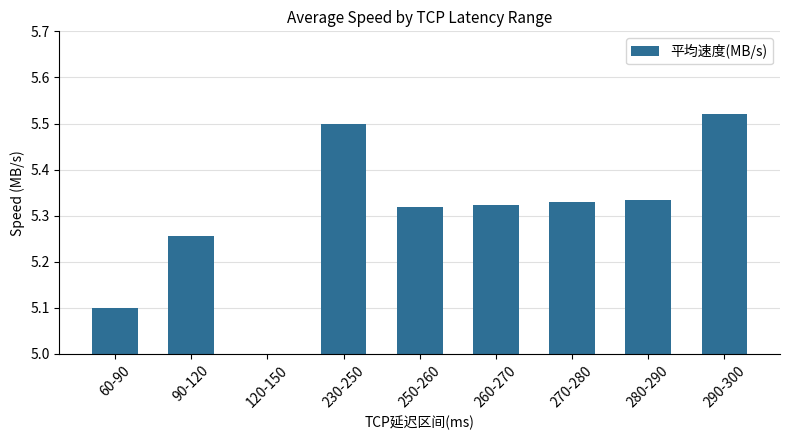

List the labels in order of value, largest first.

290-300, 230-250, 280-290, 270-280, 260-270, 250-260, 90-120, 60-90, 120-150